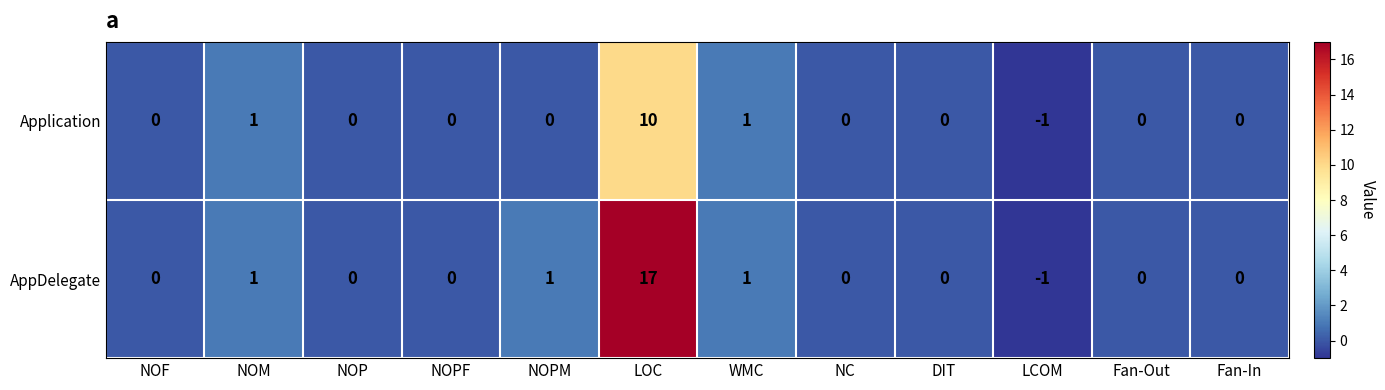

The value of AppDelegate at LOC is 17. True or false?

True